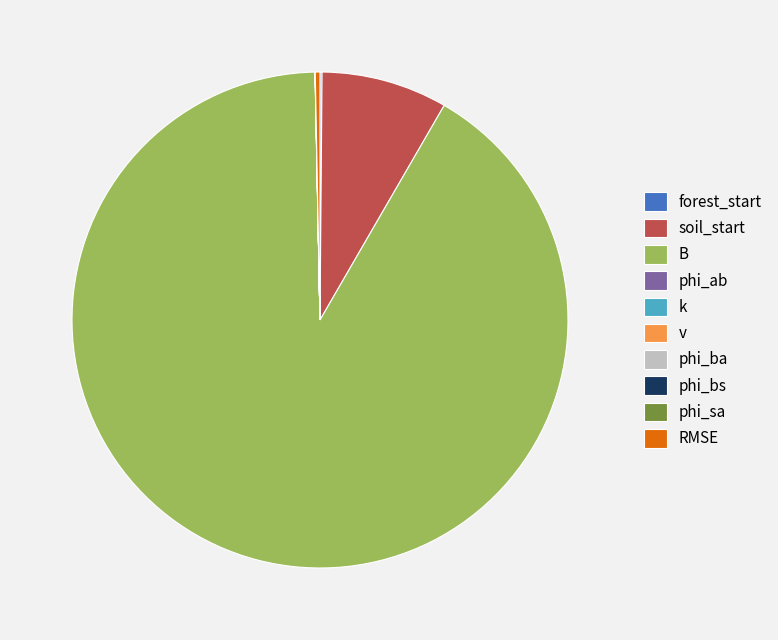

Does any single category account for the majority?

Yes